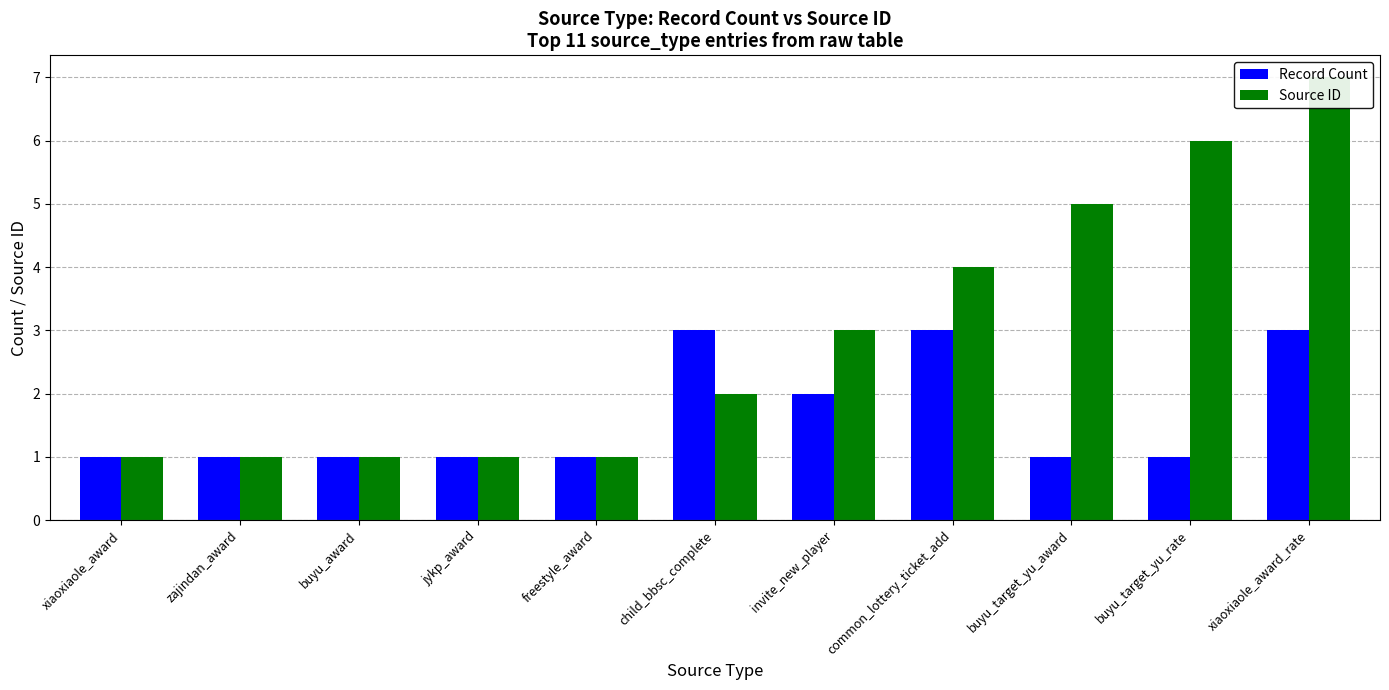

Which label corresponds to the largest value in the chart?

xiaoxiaole_award_rate